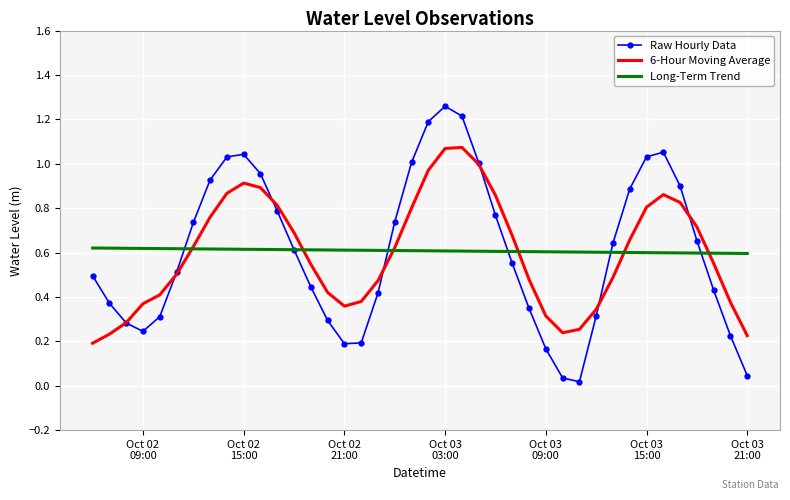

Which series has the largest range (max minus min)?

Raw Hourly Data